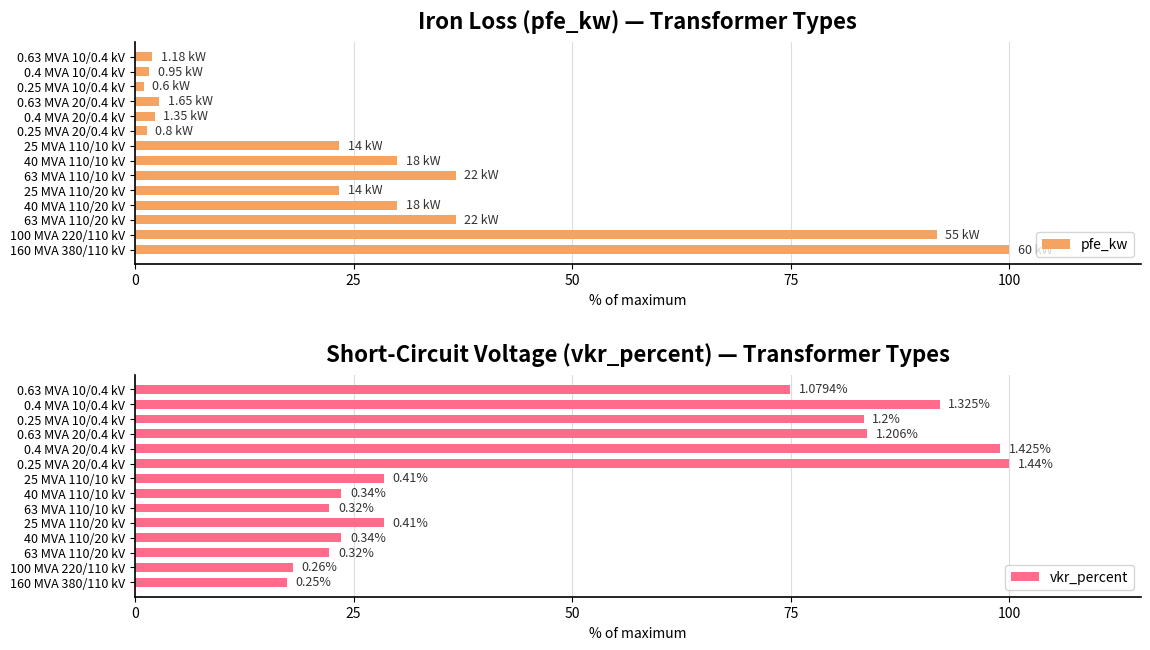

What is the difference between the maximum and minimum values in the pfe_kw series?

99.0